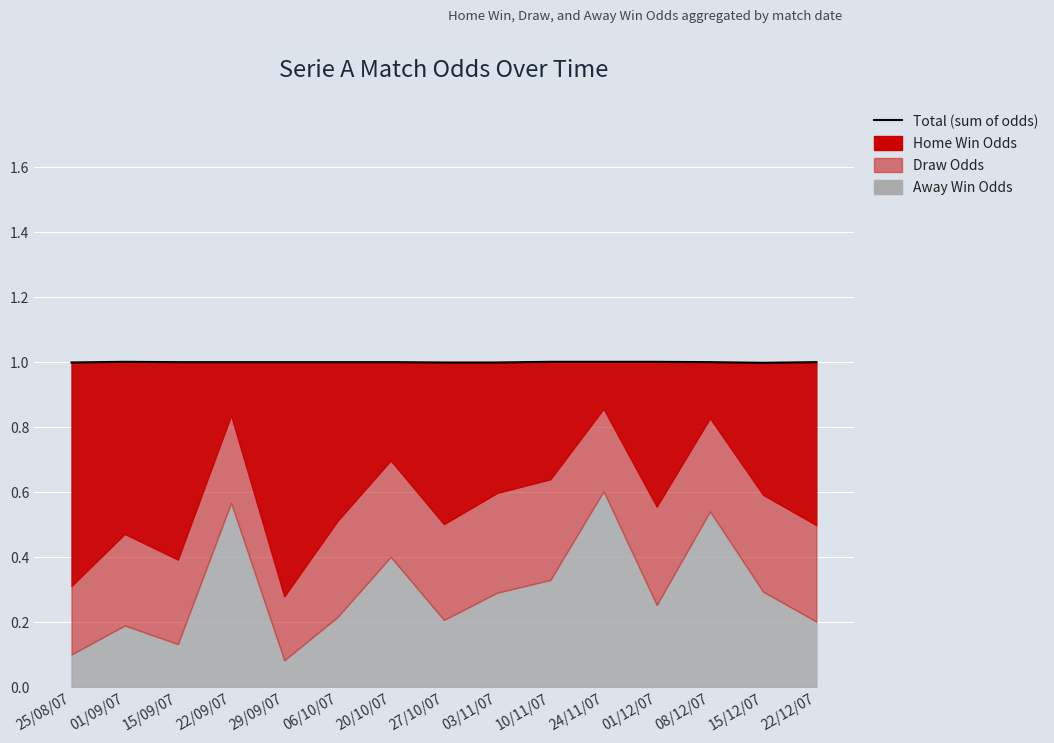

Reading left to right, list all the values displayed in this chart.

25/08/07=1.0	01/09/07=1.0	15/09/07=1.0	22/09/07=1.0	29/09/07=1.0	06/10/07=1.0	20/10/07=1.0	27/10/07=1.0	03/11/07=1.0	10/11/07=1.0	24/11/07=1.0	01/12/07=1.0	08/12/07=1.0	15/12/07=1.0	22/12/07=1.0